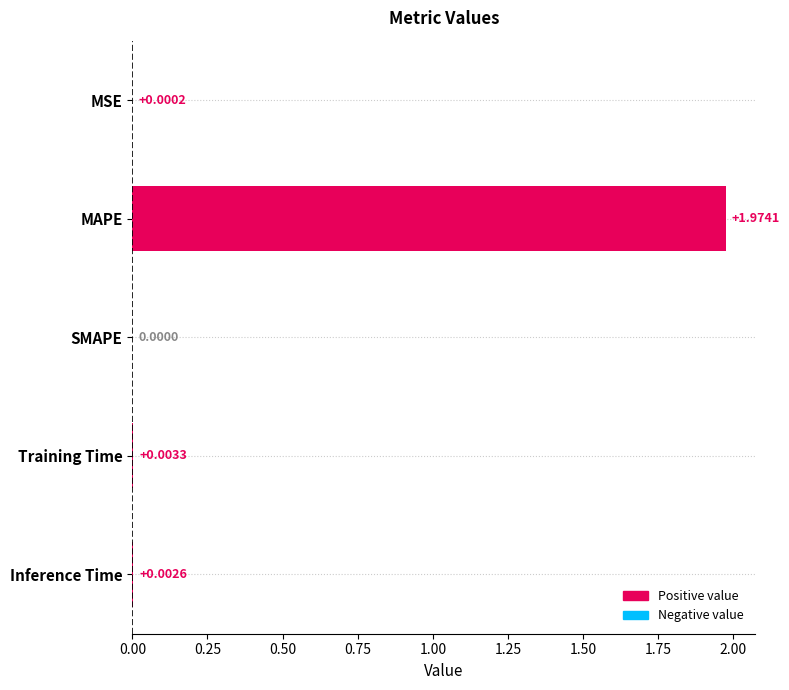

What is the average value?

0.4